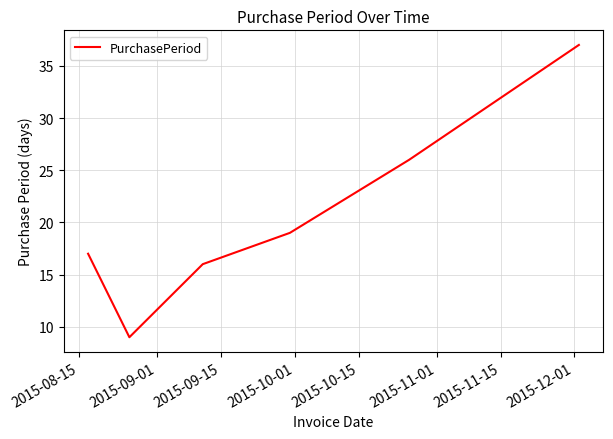

What is the difference between the maximum and minimum values?

28